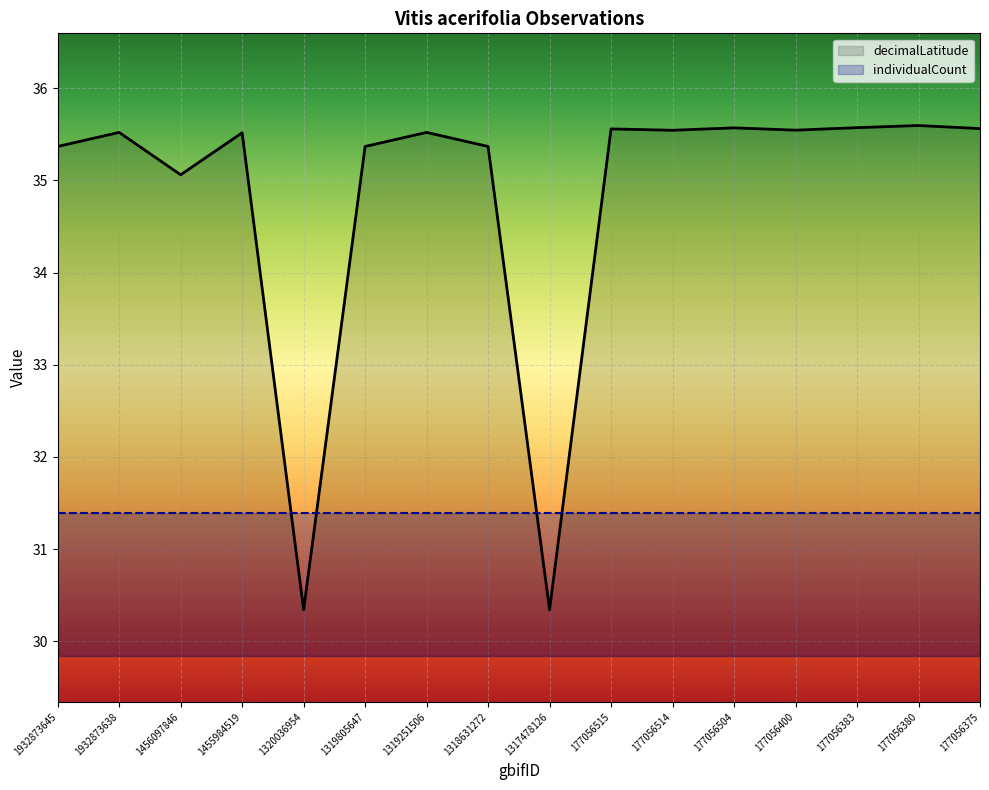

What is the average value of the decimalLatitude series?

34.8